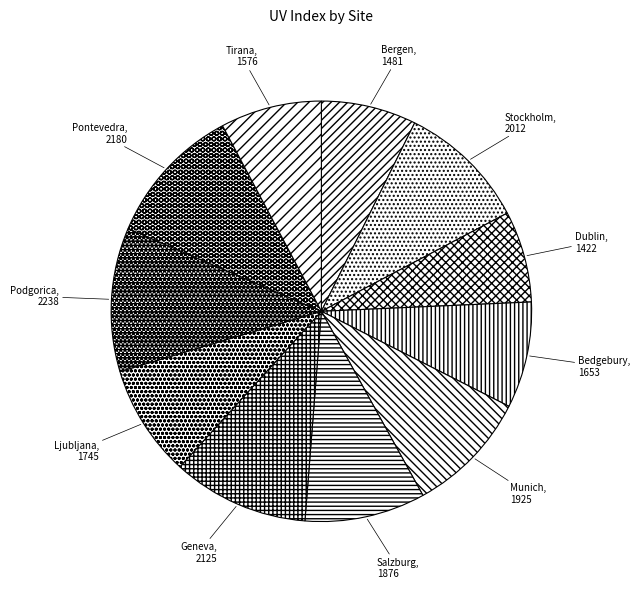

Does any single category account for the majority?

No